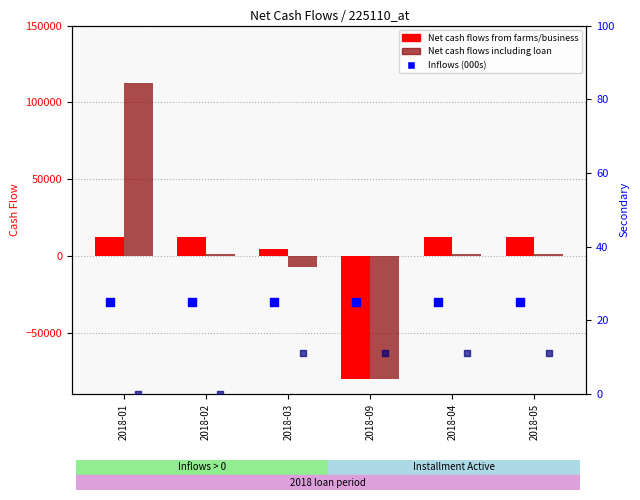

Which series has the widest spread of Y values?

Net cash flows including loan